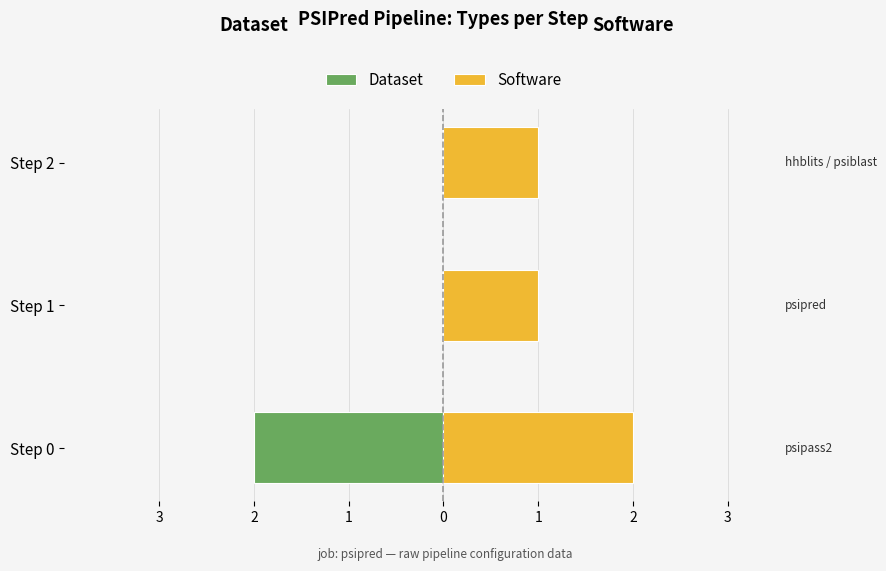

At Step 2, list the series in order from smallest to largest.

Dataset, Software